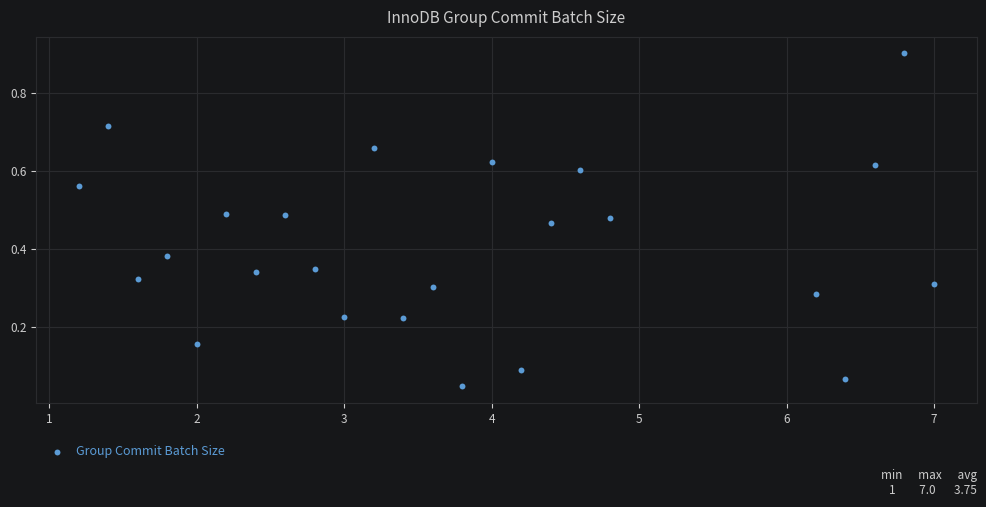

What is the range of X values (max minus min)?

5.8